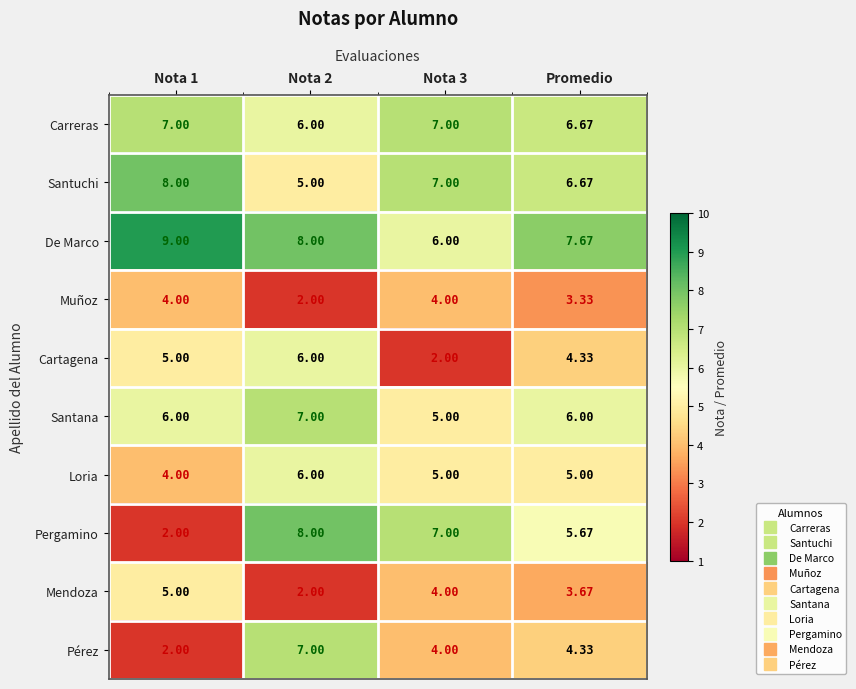

Which series changed the most between Nota 2 and Nota 3?

Cartagena